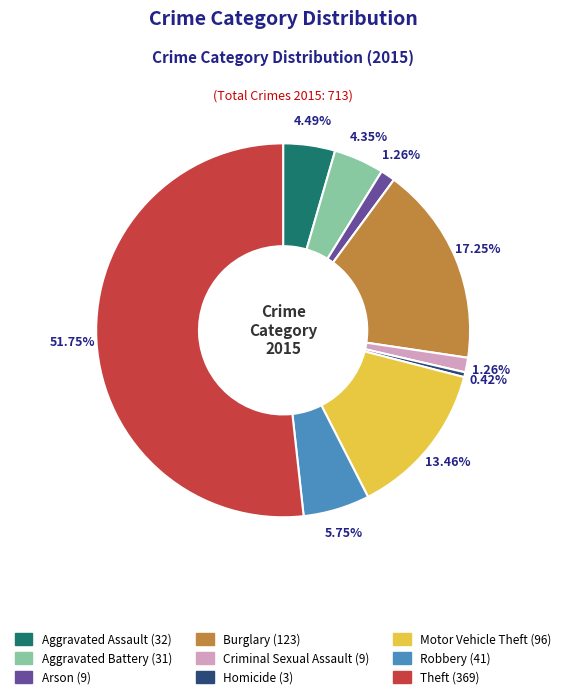

What is the majority slice?

Theft